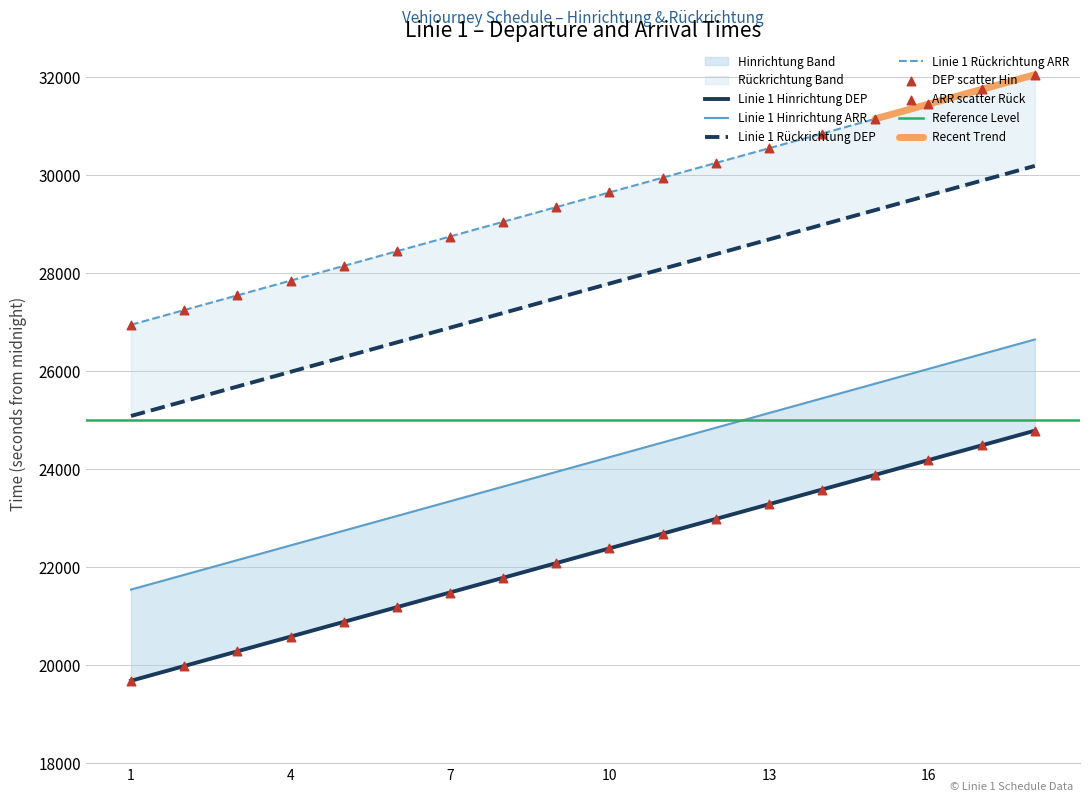

Which series contains the lowest Y value?

Linie 1 Hinrichtung DEP